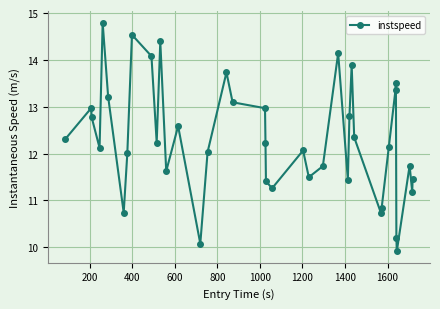

What is the maximum value shown in the chart?

14.8